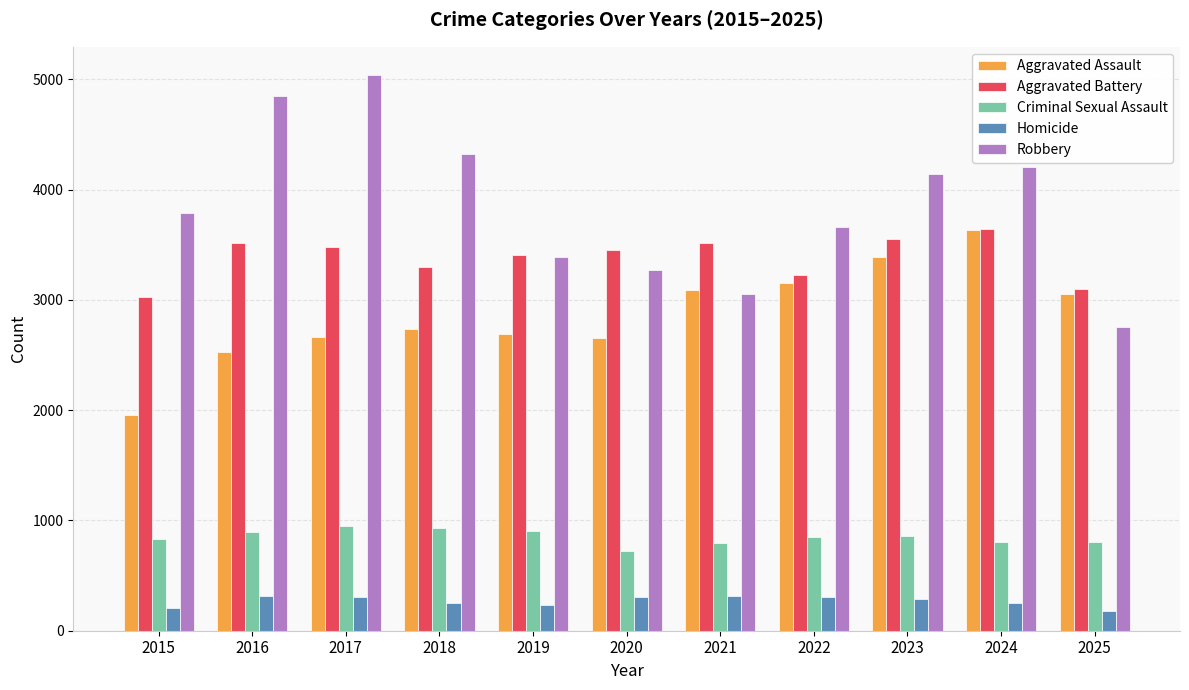

True or false: Robbery has a value of 7482 at 2018.

False